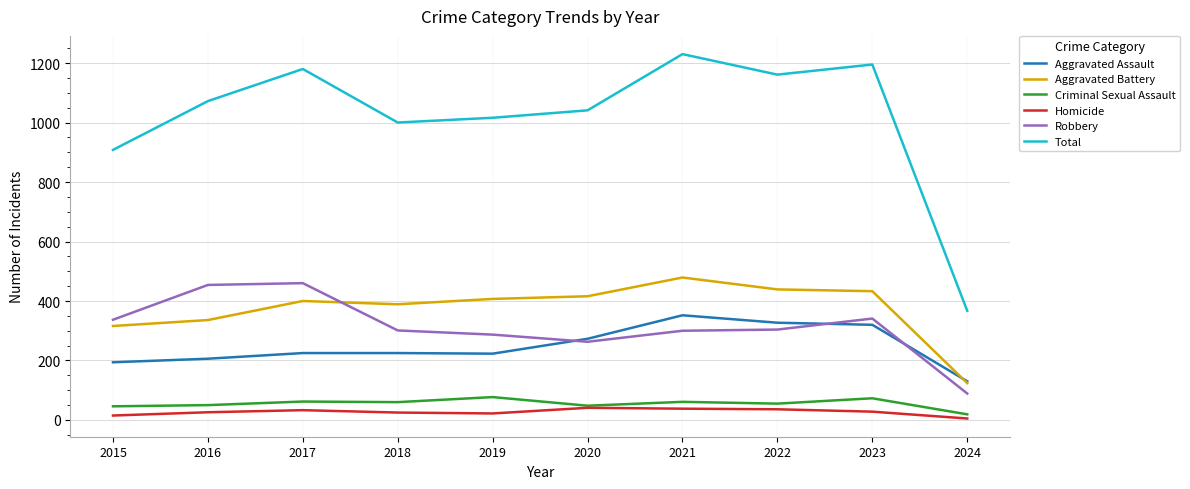

Is it true that Robbery equals 132 at 2022?

False